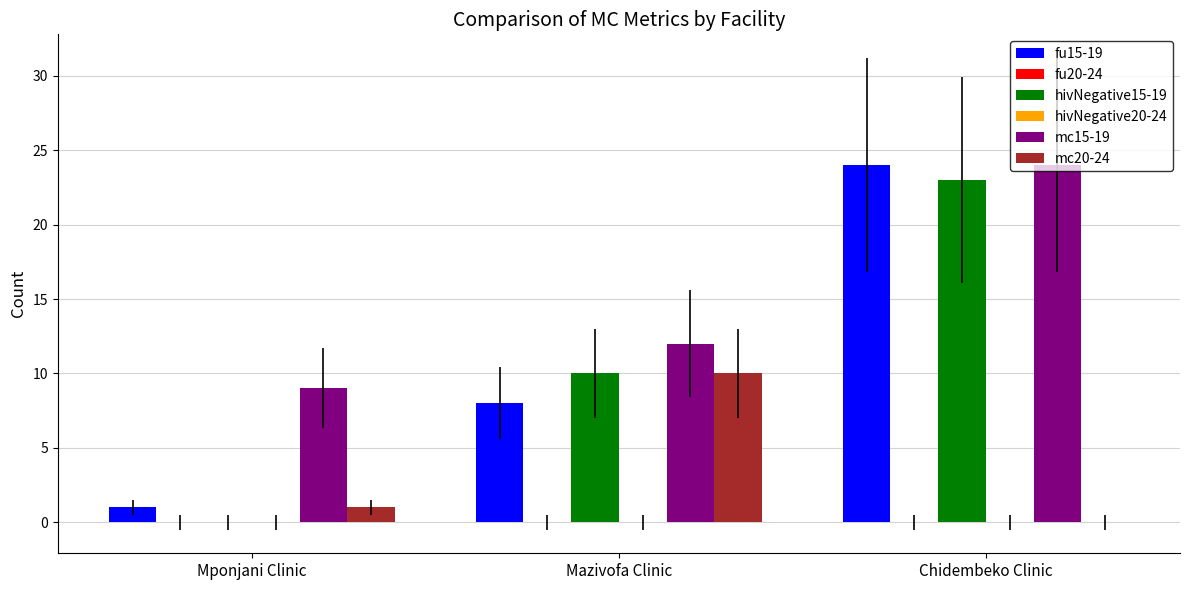

List the labels in order of mc15-19 value, smallest first.

Mponjani Clinic, Mazivofa Clinic, Chidembeko Clinic